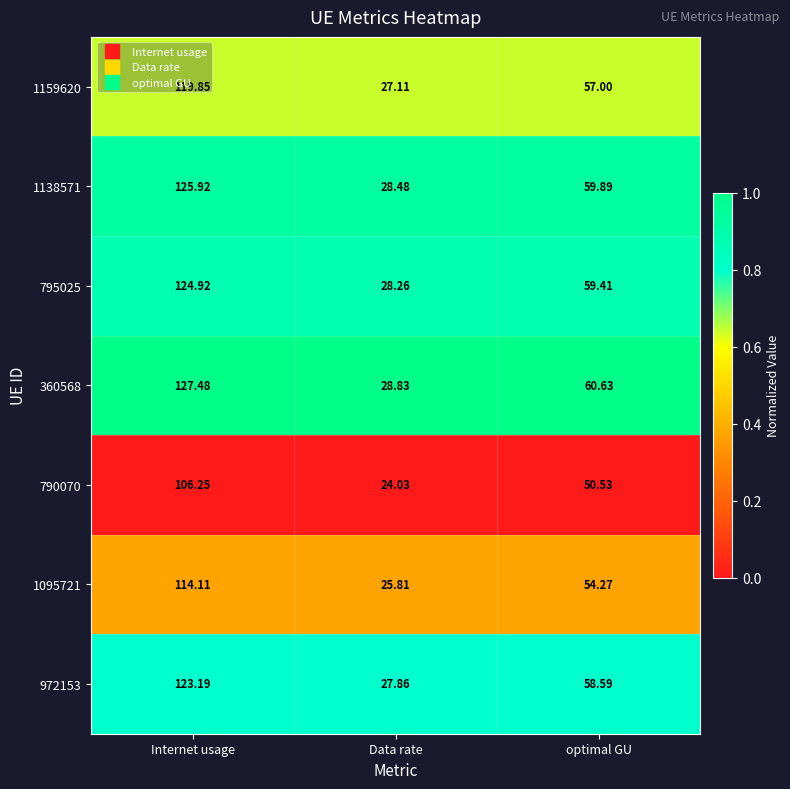

Rank the categories by 972153 value from highest to lowest.

Internet usage, optimal GU, Data rate